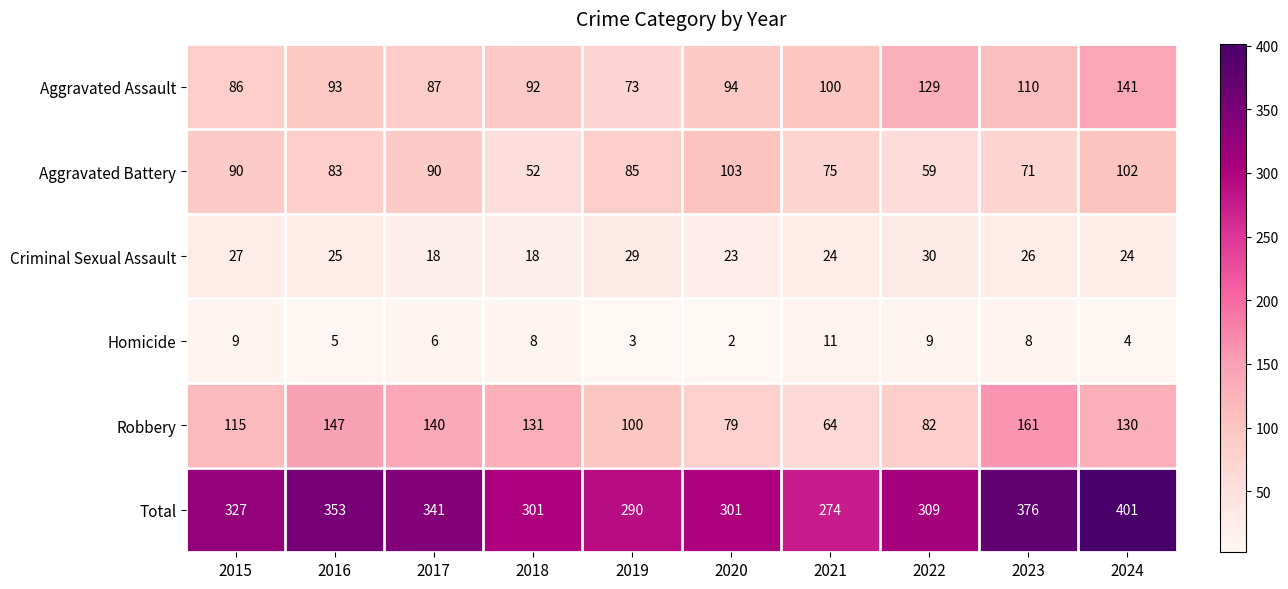

What is the difference between the maximum and minimum values in the Robbery series?

97